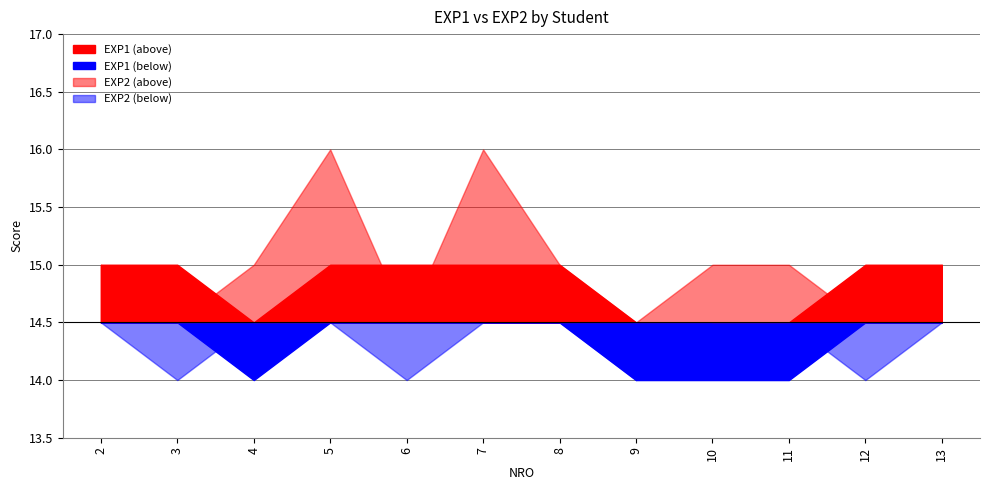

Where does the EXP2 series first go above 15?

5